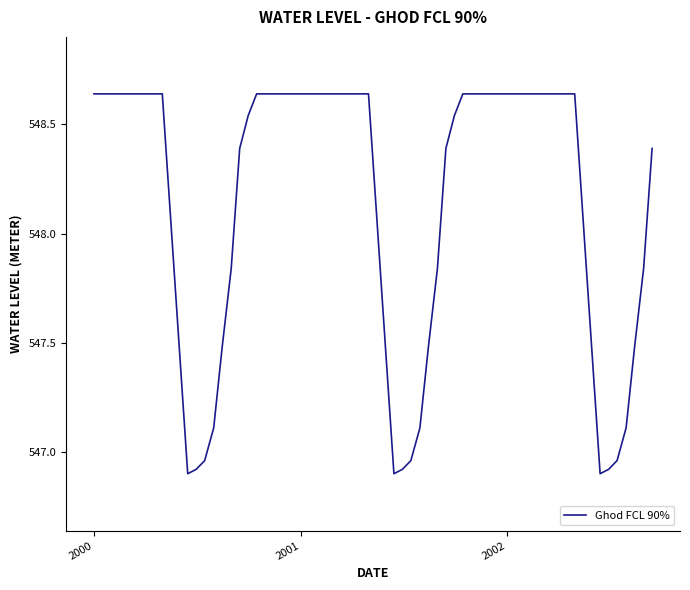

What is the smallest value displayed?

546.9